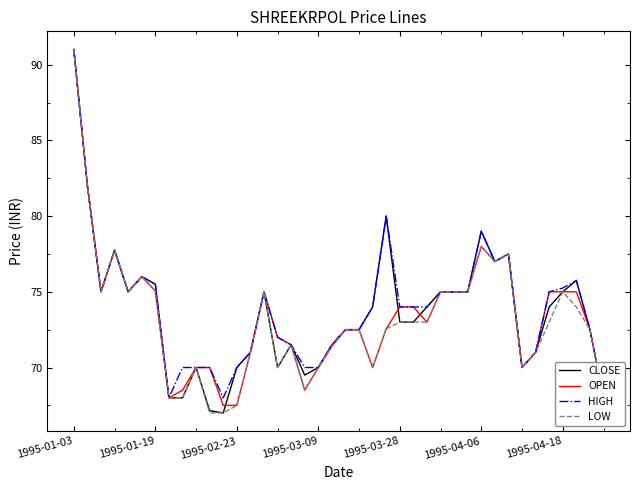

What is the maximum value for OPEN?

91.0